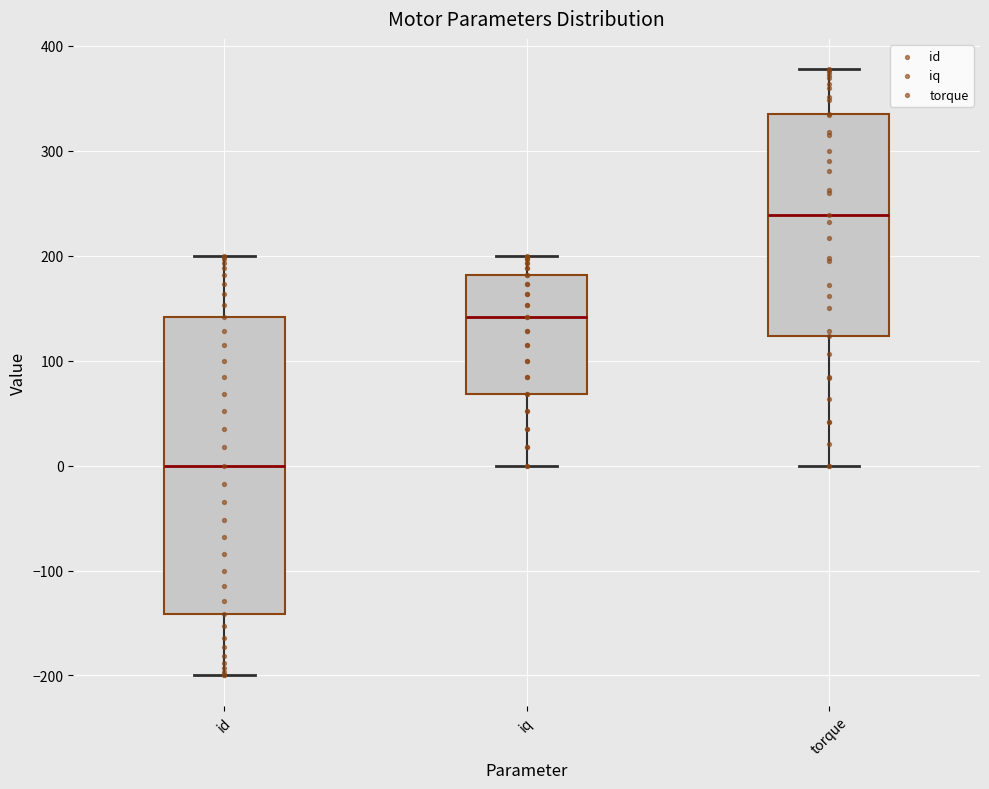

Reading left to right, read every box against the y-axis: the position of its median line, the range the box covers, and the ends of its whiskers. The values are not printed on the chart, so give them approximately, as read against the axis.

id: median 0, box -140 to 140, whiskers -200 to 200
iq: median 140, box 70 to 180, whiskers 0 to 200
torque: median 240, box 120 to 330, whiskers 0 to 380